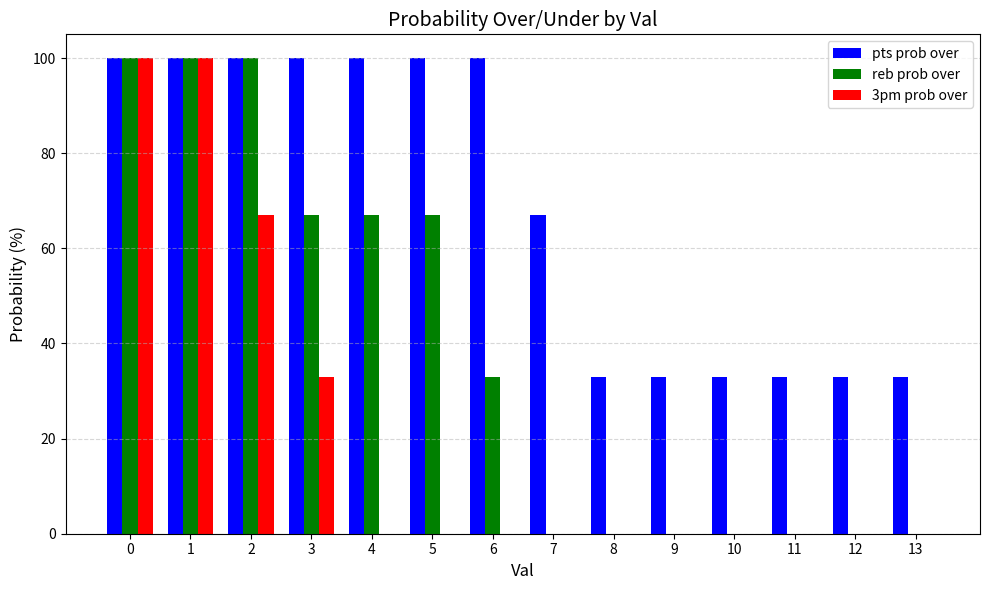

How many series are shown in this chart?

3